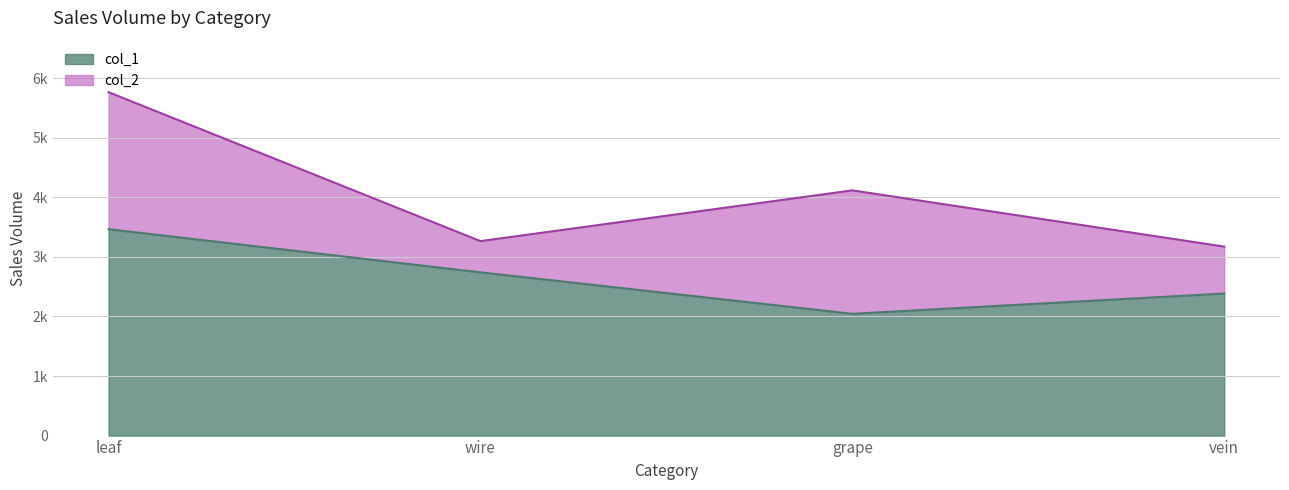

What is the change in value from leaf to grape?

-1420